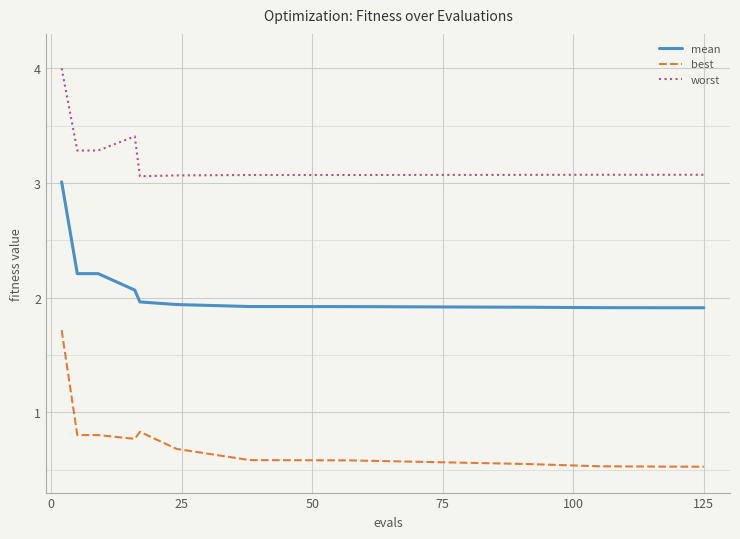

Which series has the largest total across all categories?

worst